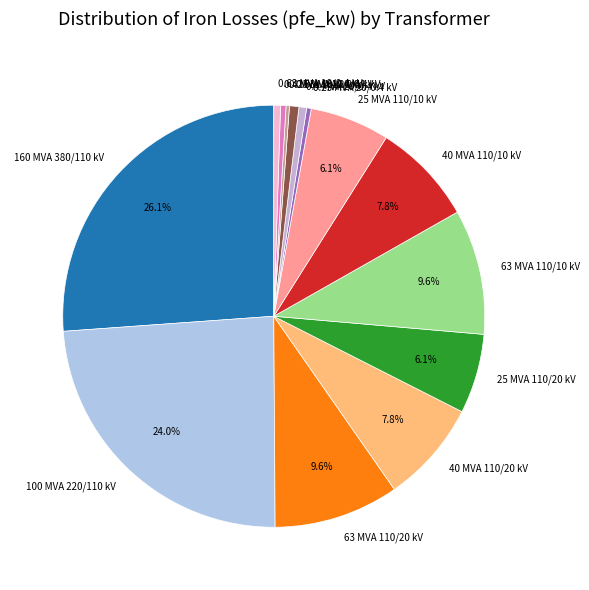

The 40 MVA 110/20 kV slice represents 1% of the pie. True or false?

False